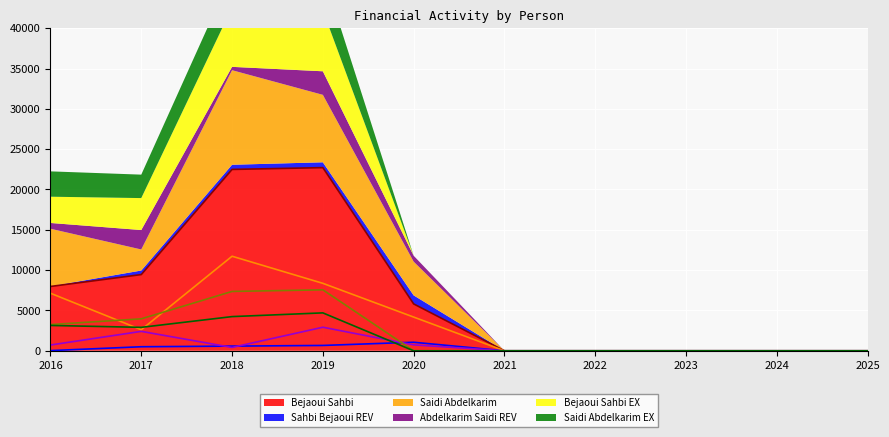

In Abdelkarim Saidi REV, how many points are higher than both neighbors (excluding endpoints)?

2